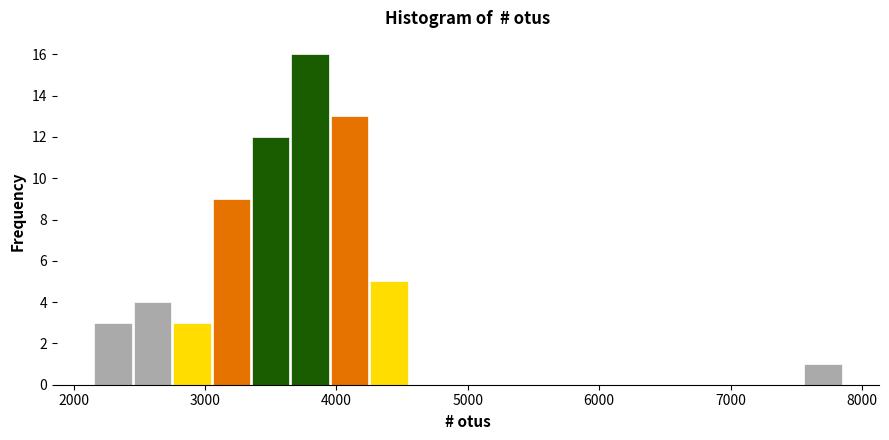

Around what value on the x-axis is the tallest bar? Give the approximate position of its centre, as read against the axis.

3800